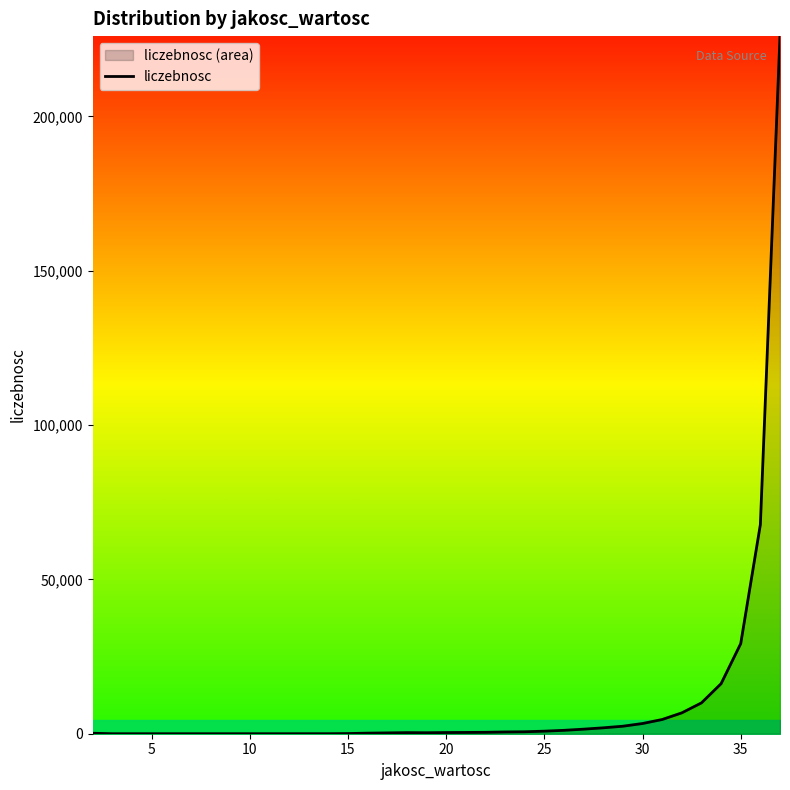

What is the greatest value displayed?

226041